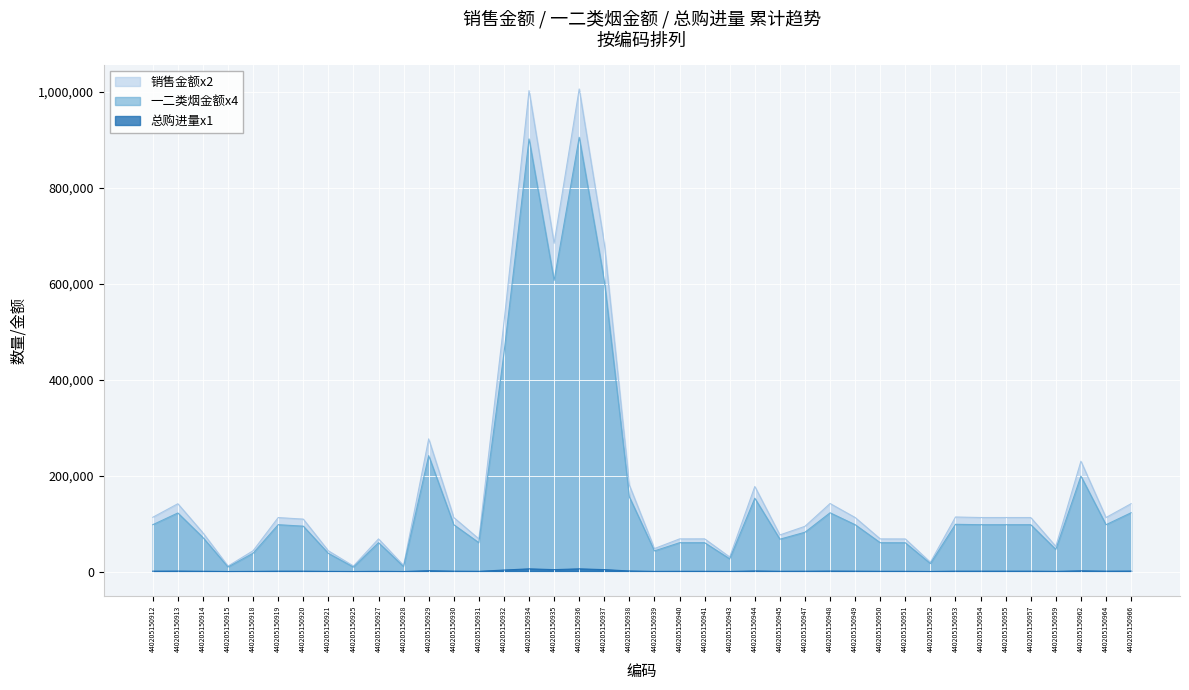

What is the highest value of the 总购进量x1 series?

5598.0